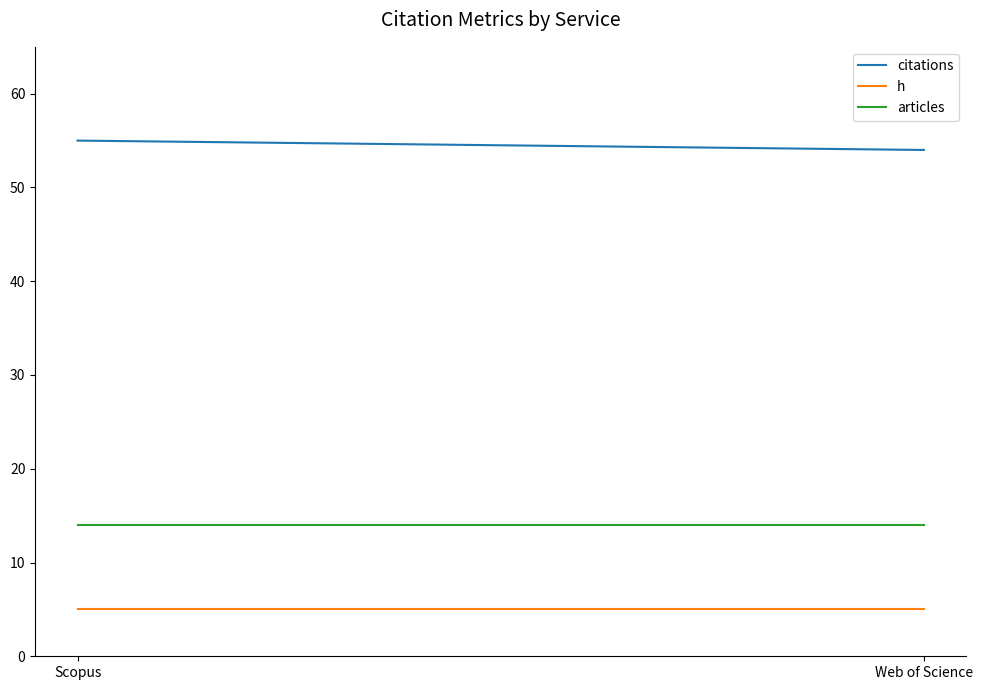

Reading left to right, what are all the values shown in this chart?

citations: Scopus=55	Web of Science=54
h: Scopus=5	Web of Science=5
articles: Scopus=14	Web of Science=14